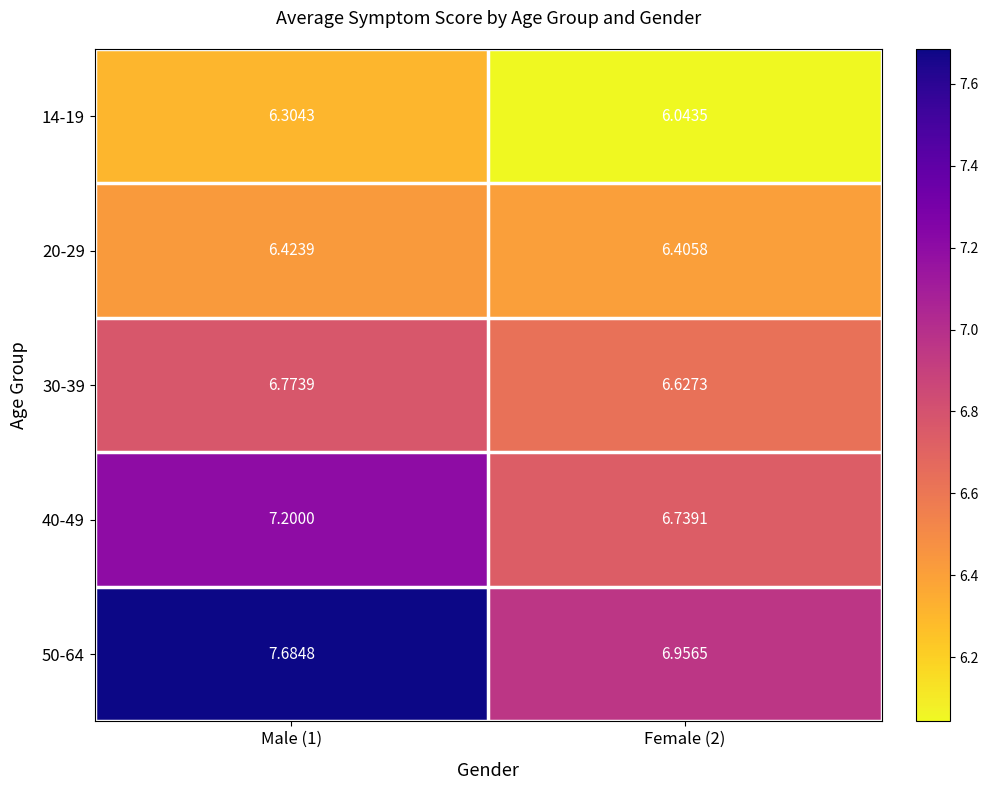

How many distinct data groups are displayed?

5